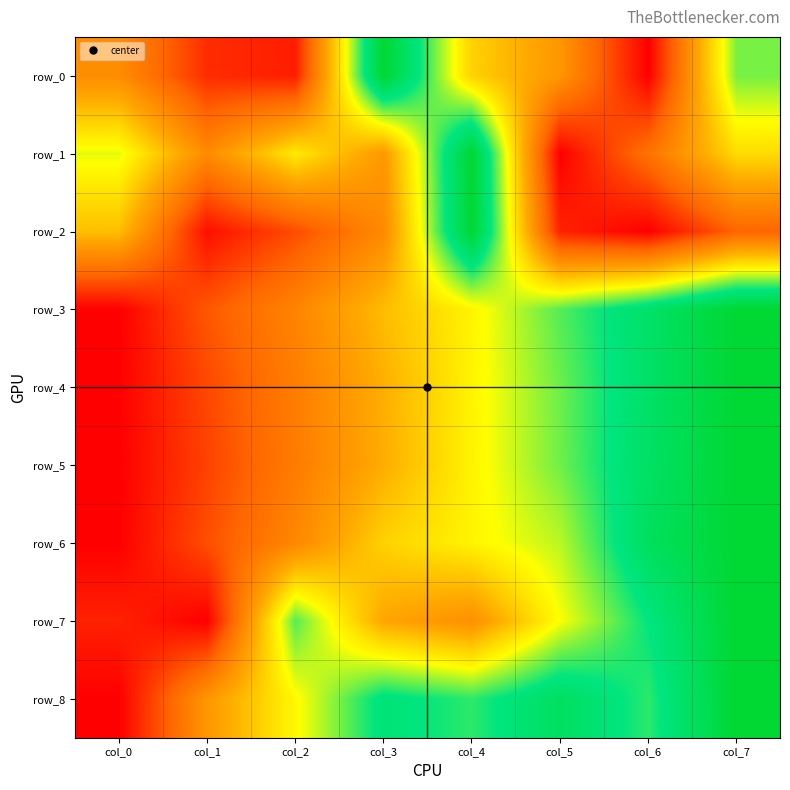

What is the difference between the row_5 values at col_4 and col_2?

0.3